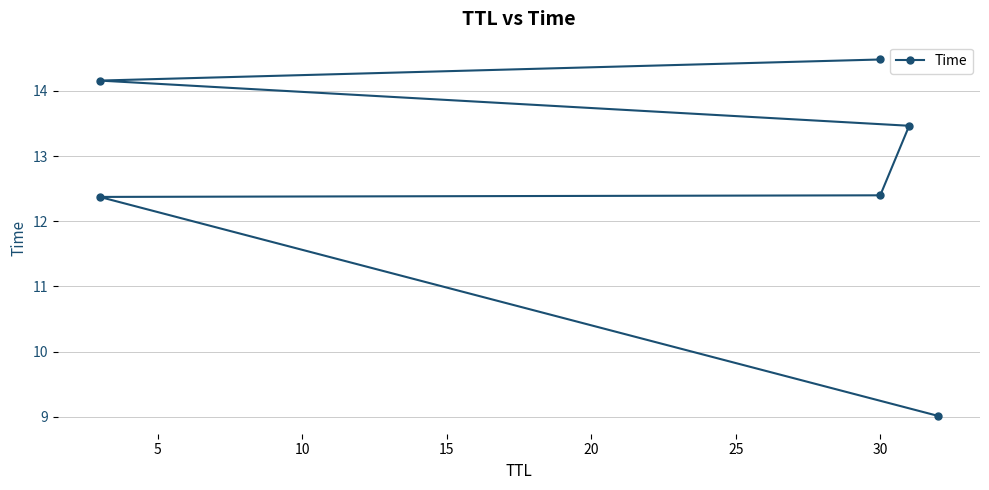

What is the maximum value shown in the chart?

14.5